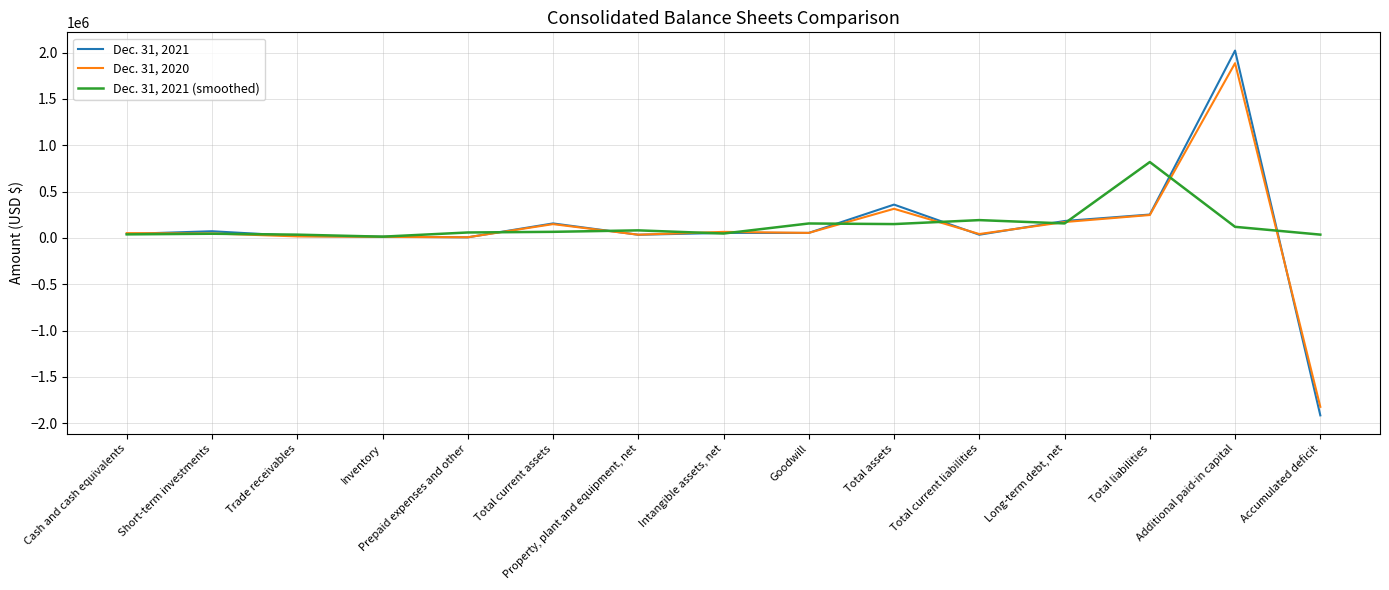

Which series ends up on top after the final intersection of Dec. 31, 2021 (smoothed) and Dec. 31, 2021?

Dec. 31, 2021 (smoothed)